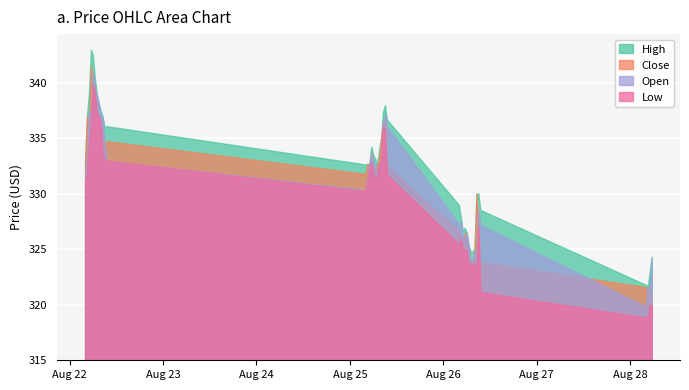

What position from the left is 2025-08-22 04:00?

1